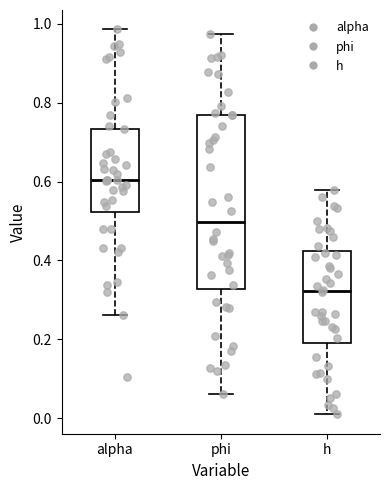

Reading left to right, transcribe this box plot: for each box, give where its median line is, the range the box spans, and where its two whiskers end, as read against the y-axis. The values are not printed on the chart, so give them approximately, as read against the axis.

alpha: median 0.60, box 0.52 to 0.74, whiskers 0.26 to 0.98
phi: median 0.50, box 0.32 to 0.76, whiskers 0.06 to 0.98
h: median 0.32, box 0.20 to 0.42, whiskers 0.00 to 0.58